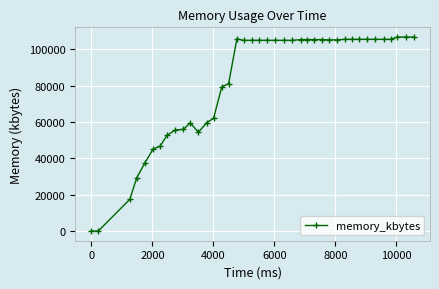

What is the difference between the maximum and minimum values?

106668